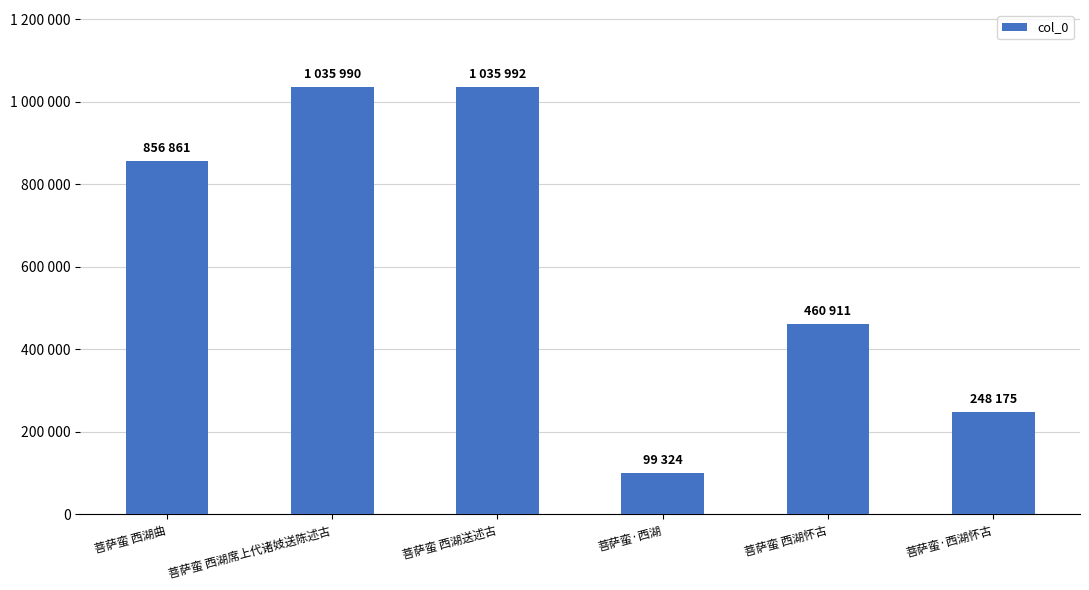

The chart shows a value of 192084 at 菩萨蛮 西湖曲. True or false?

False